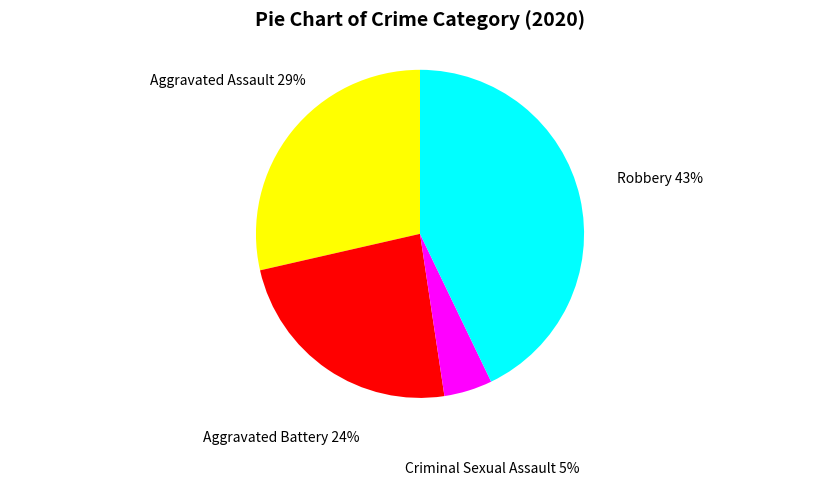

Is there any slice that represents more than half of the pie?

No